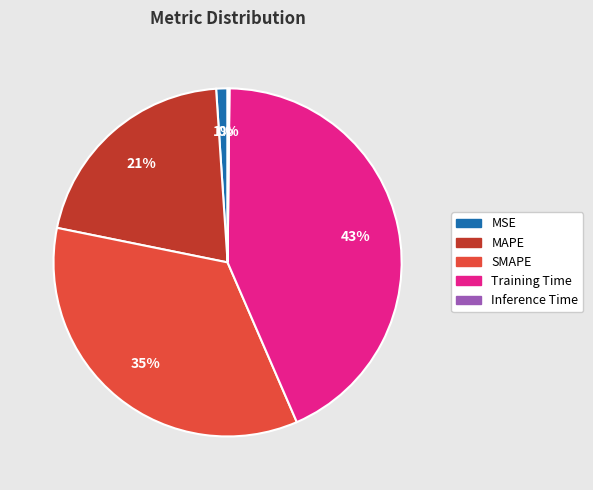

Do MAPE and MSE together represent more than half of the pie?

No